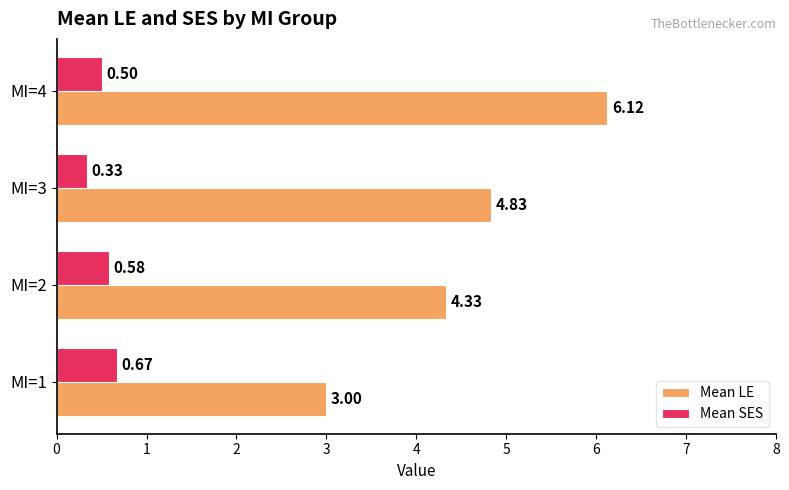

Rank the series by their maximum value, from lowest to highest.

Mean SES, Mean LE